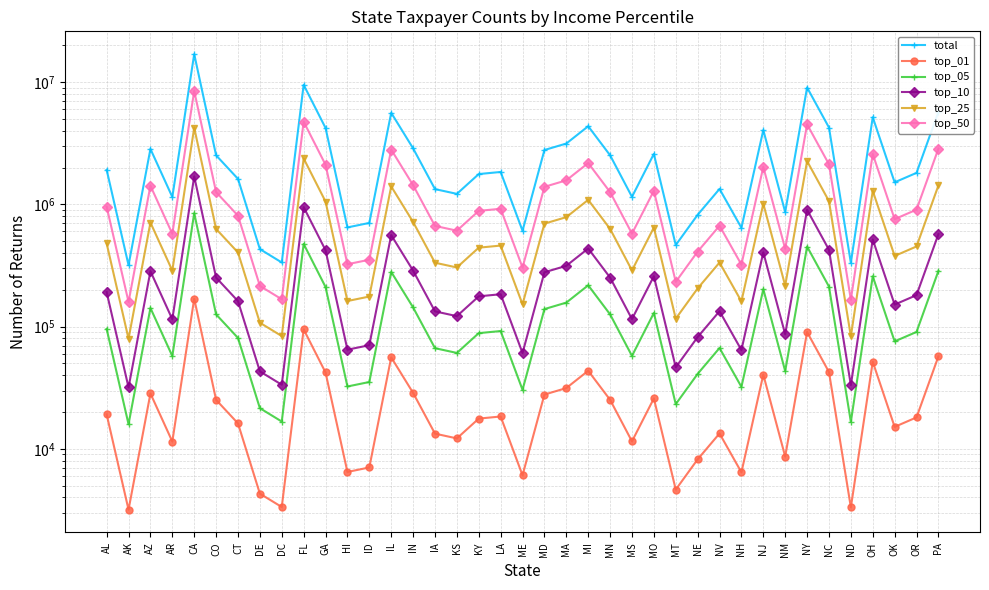

Where does the top_01 series first go above 18081?

AL